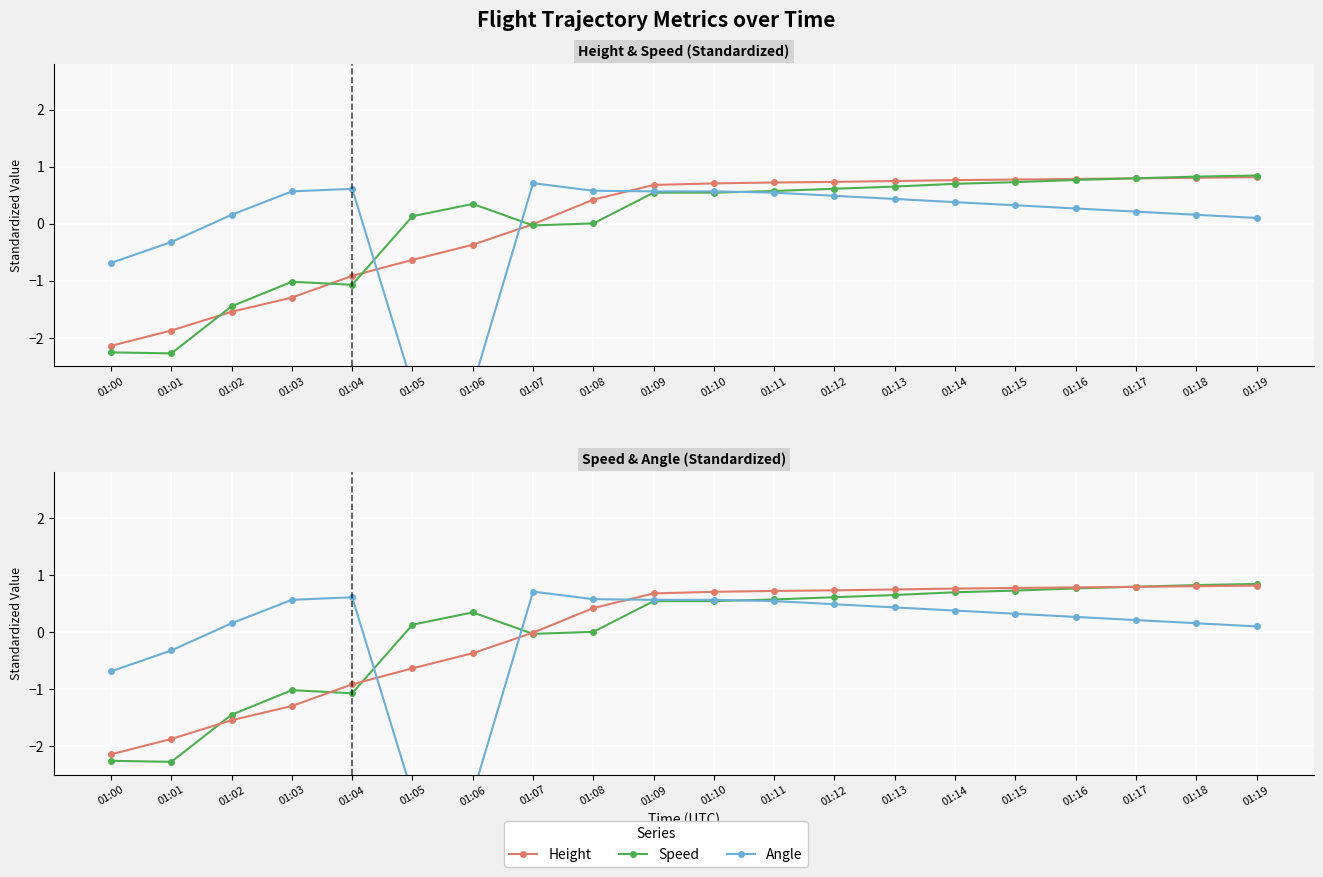

What is the value of the Height point at the 19th from the left?

0.8